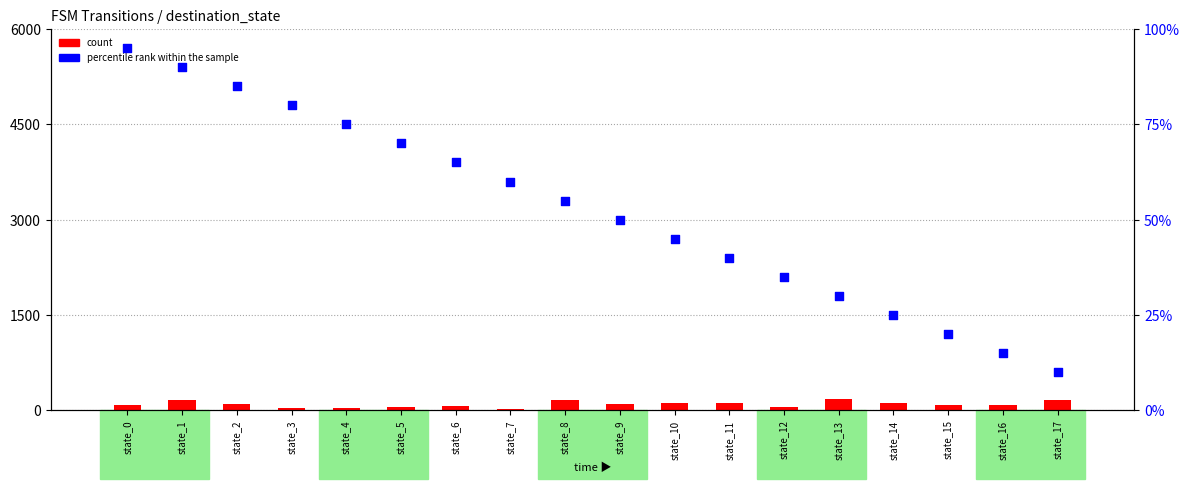

Which series reaches the maximum Y coordinate?

count